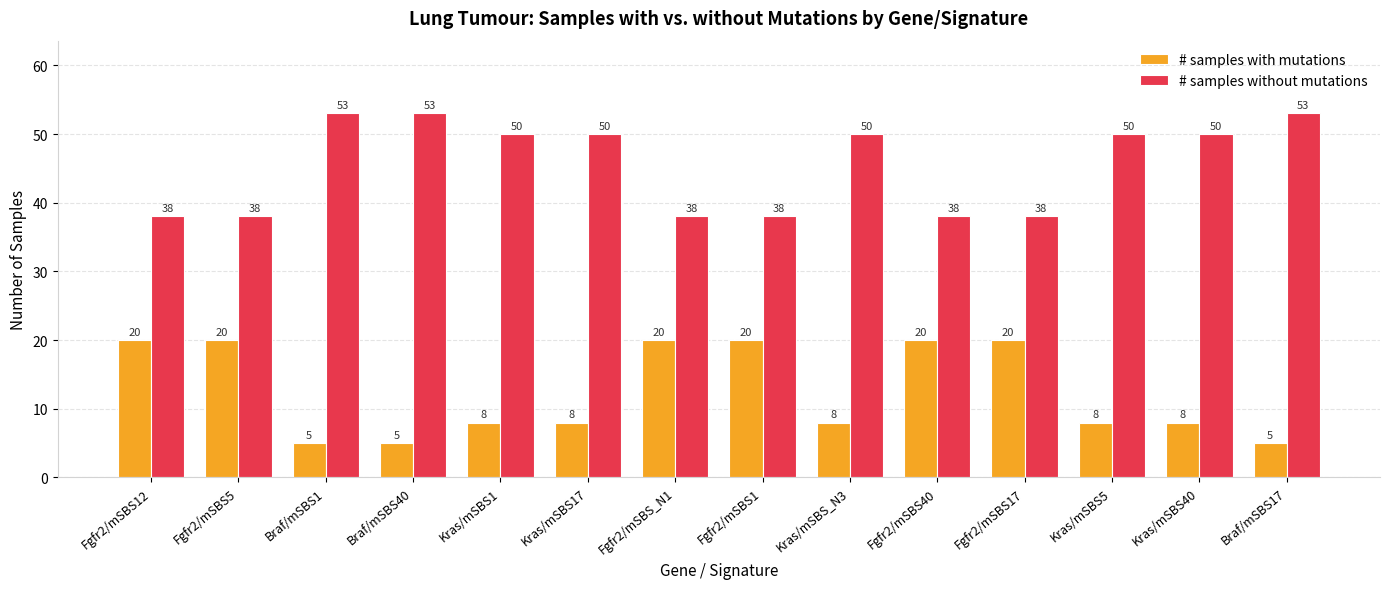

What is the difference between the highest and lowest values at Kras/mSBS_N3?

42